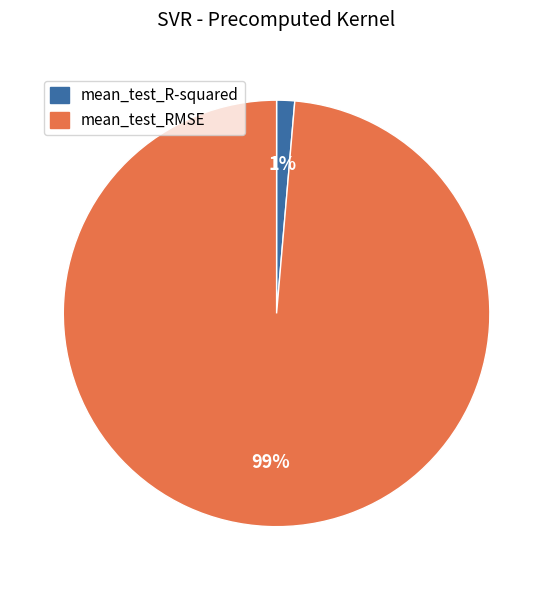

Between mean_test_RMSE and mean_test_R-squared, which is larger?

mean_test_RMSE